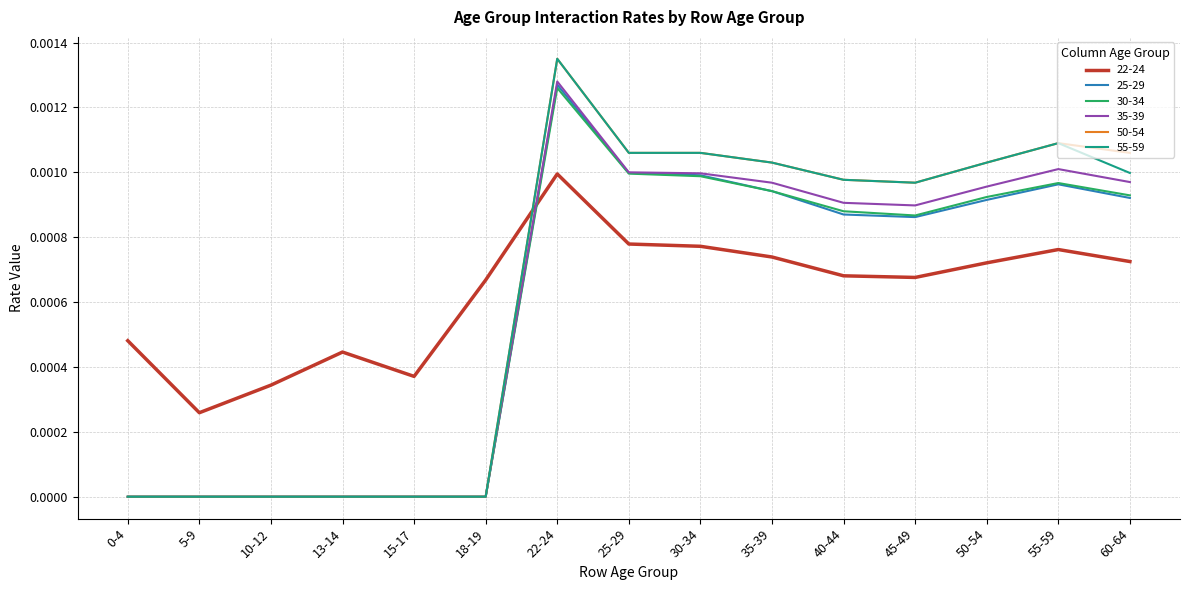

The 35-39 series shows 0.0 at 60-64. True or false?

True